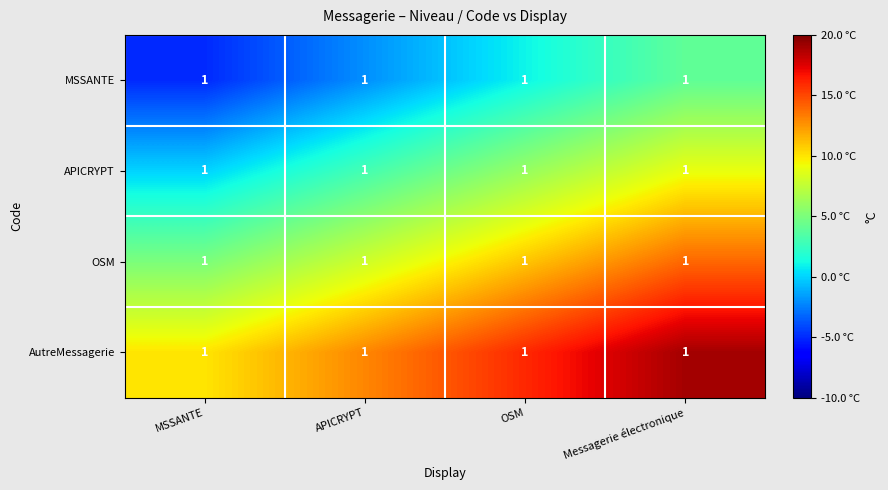

What is the maximum value shown in the chart?

19